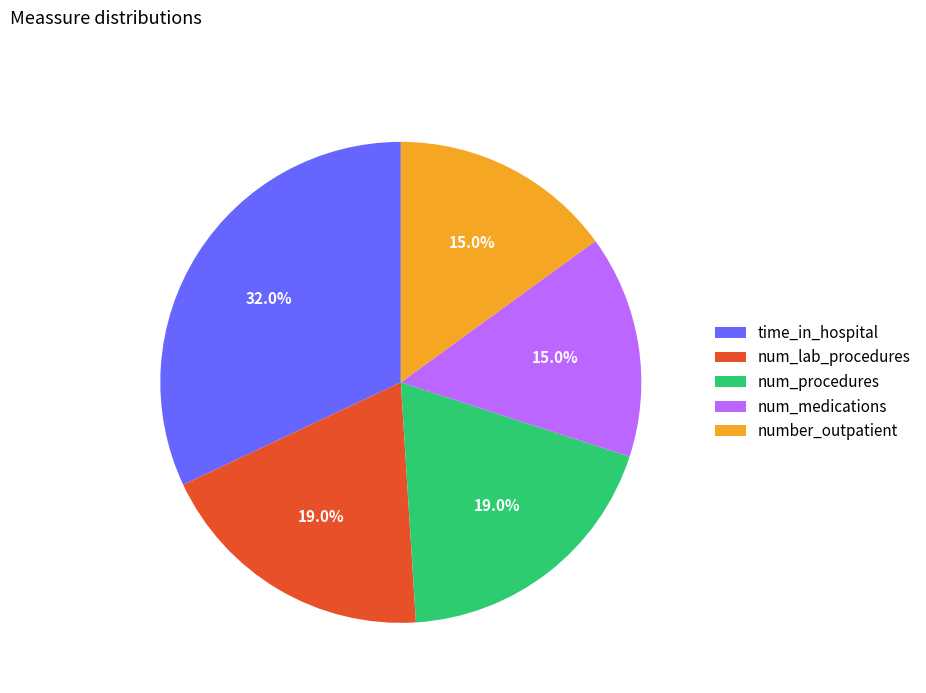

What percentage do number_outpatient and time_in_hospital together represent?

47.0%